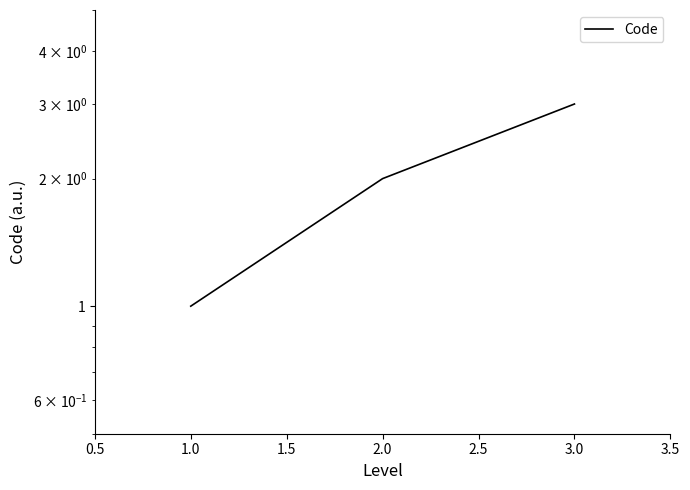

Is it true that the value at 3.0 is 1?

False